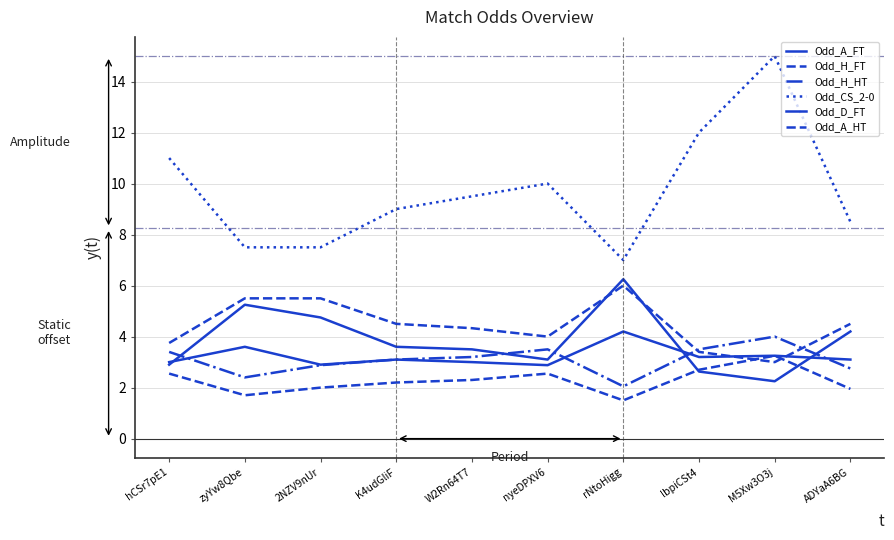

At which category does Odd_H_FT reach its first local peak?

nyeDPXV6